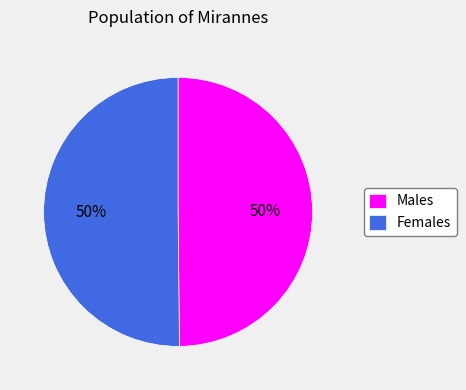

Approximately how many times larger is the value at Females compared to Males?

1.0